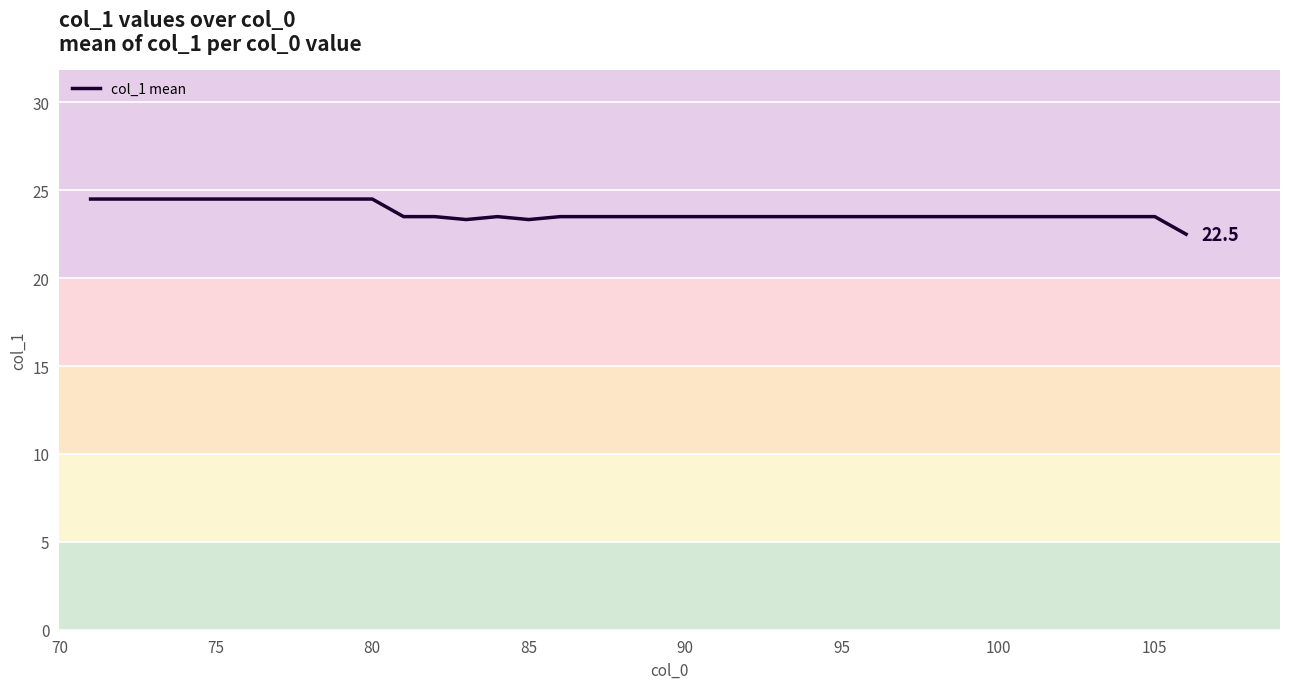

What is the greatest value displayed?

24.5